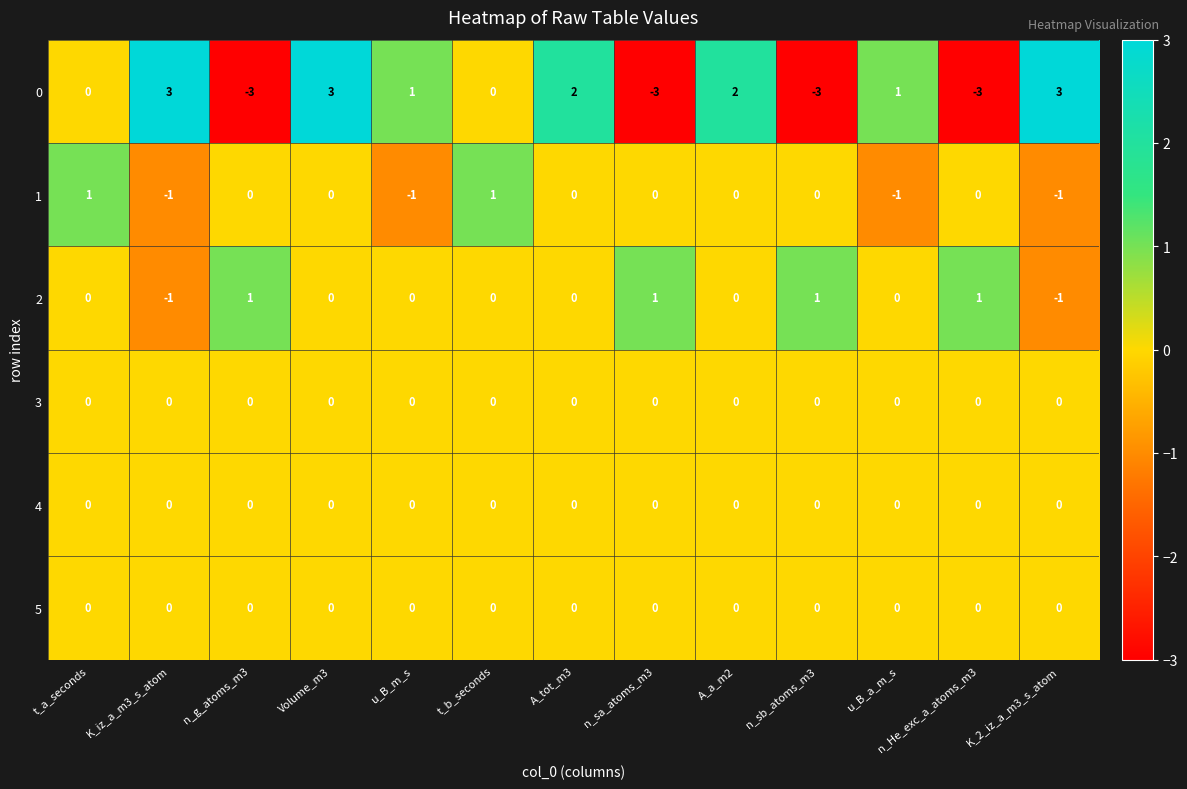

At how many categories does at least one series exceed 0?

13